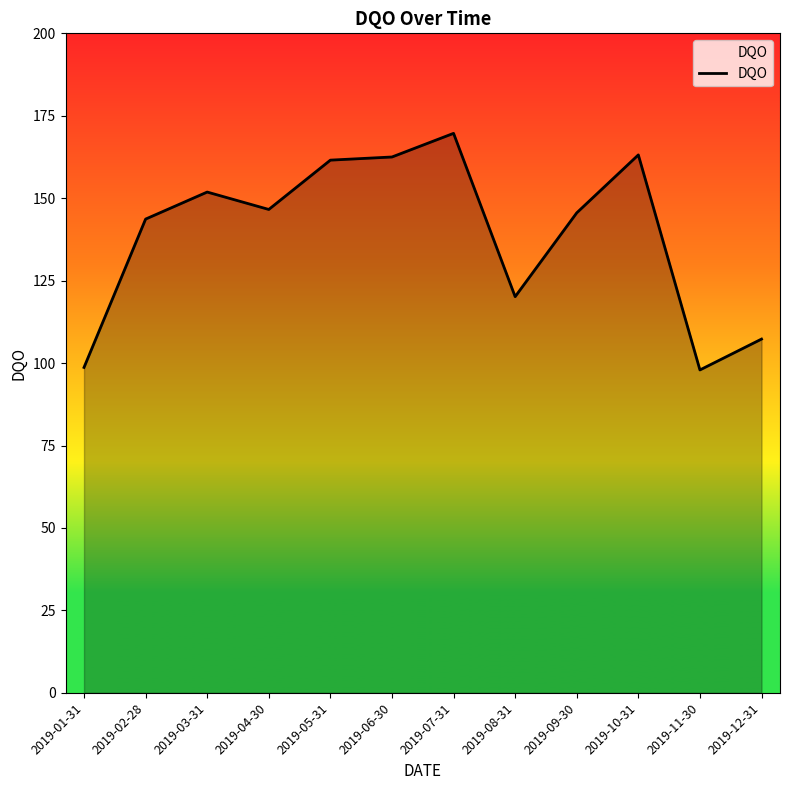

Is it true that the value at 2019-09-30 is 145.6?

True